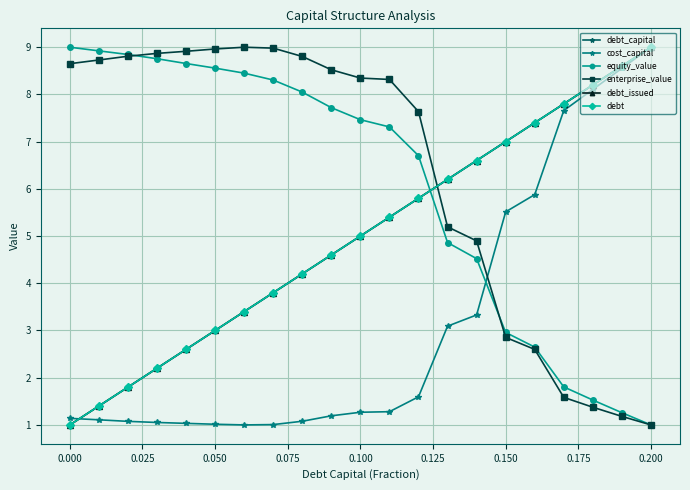

What are all the series names shown in the legend?

debt_capital, cost_capital, equity_value, enterprise_value, debt_issued, debt